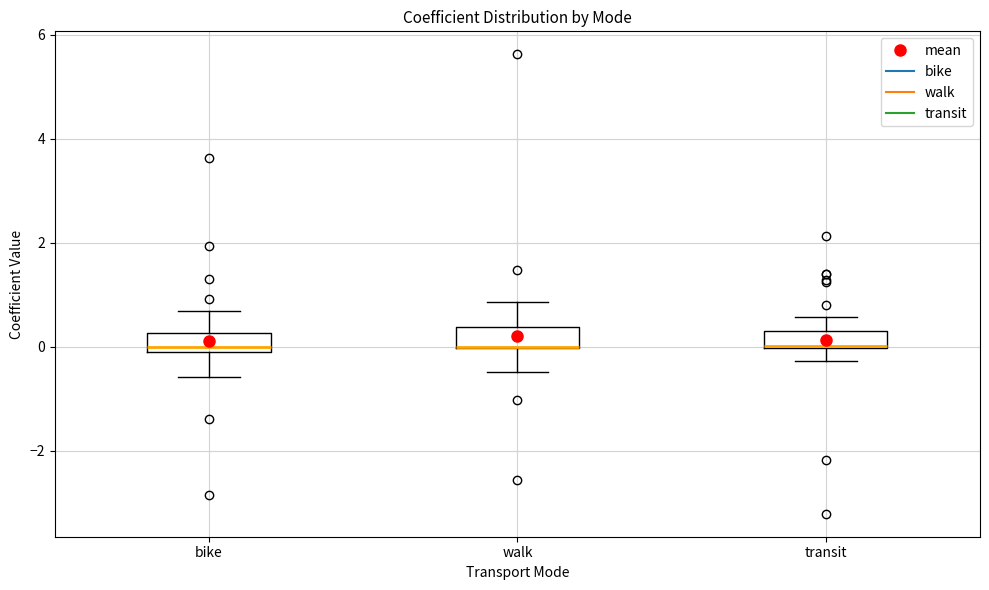

Where is the lower edge of the box for bike on the y-axis? The values are not printed on the chart, so give them approximately, as read against the axis.

0.0